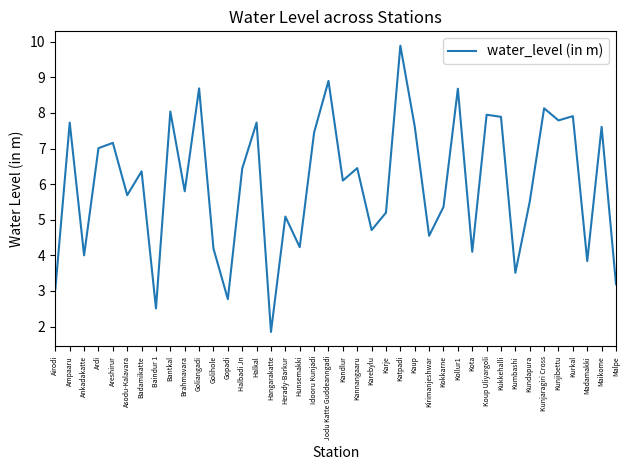

True or false: the data shows 7.2 at Areshirur.

True